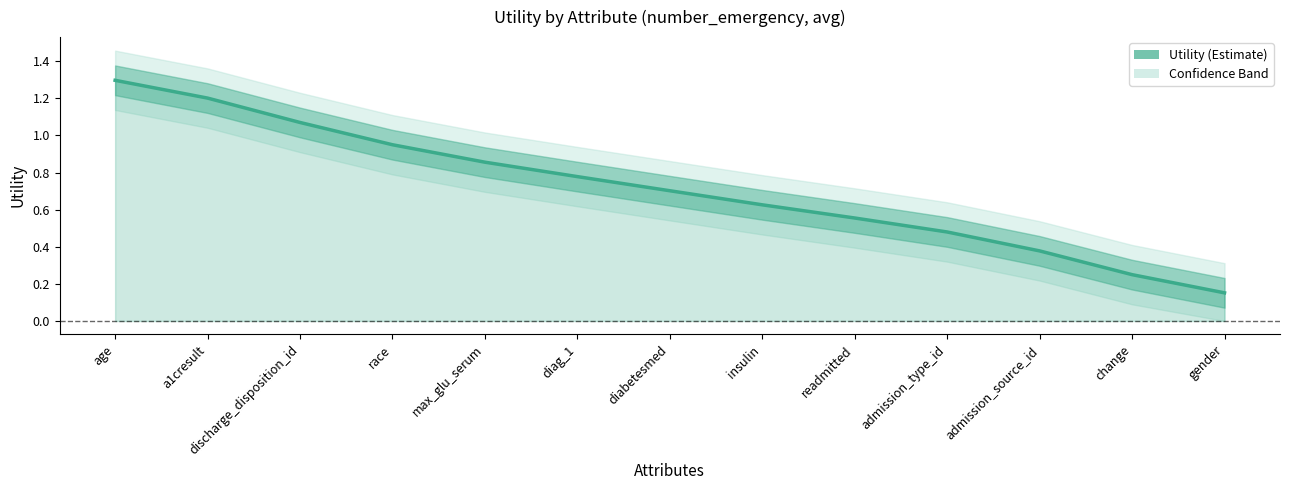

The value at discharge_disposition_id is 1.7. True or false?

False